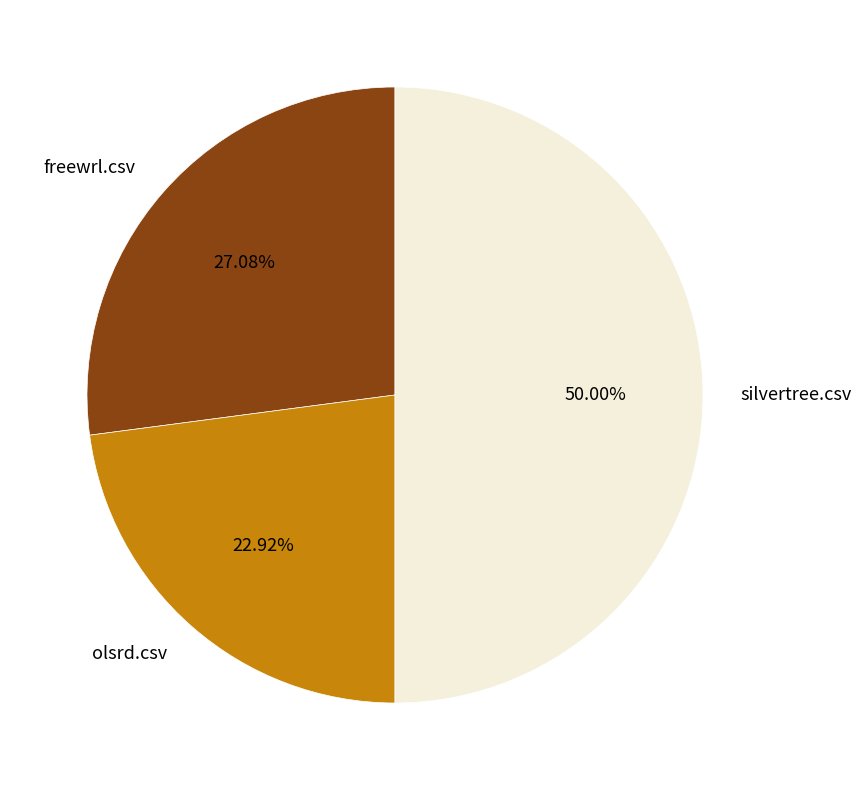

True or false: olsrd.csv accounts for 23% of the total.

True